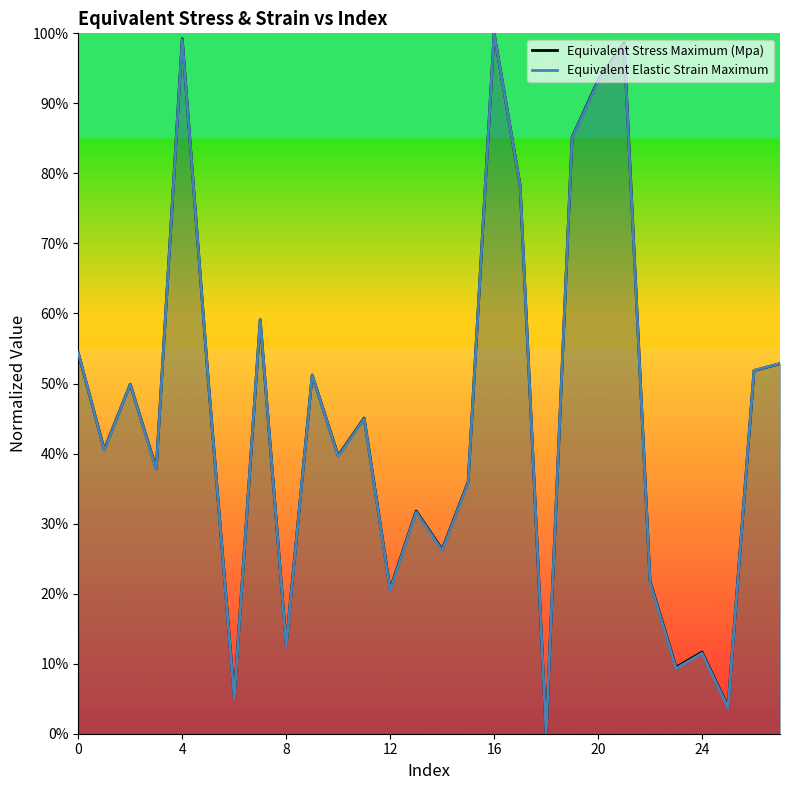

How many intersections are there between Equivalent Elastic Strain Maximum and Equivalent Stress Maximum (Mpa)?

6